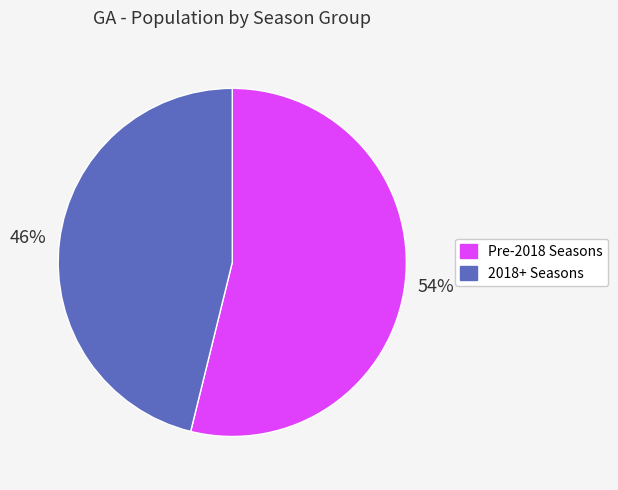

Is there a majority slice in this chart?

Yes